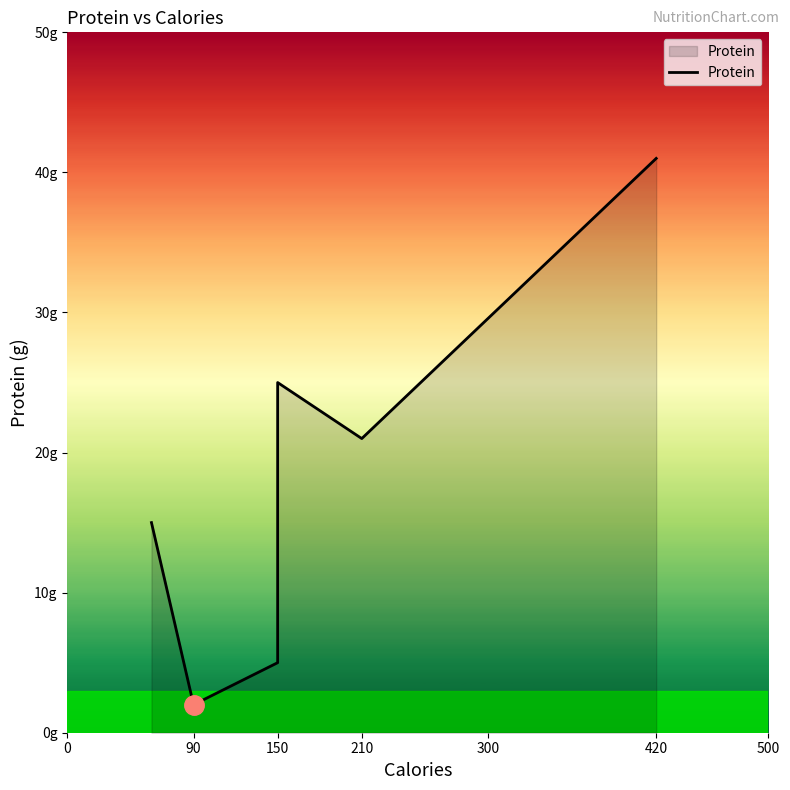

What is the difference between the maximum and minimum values?

39